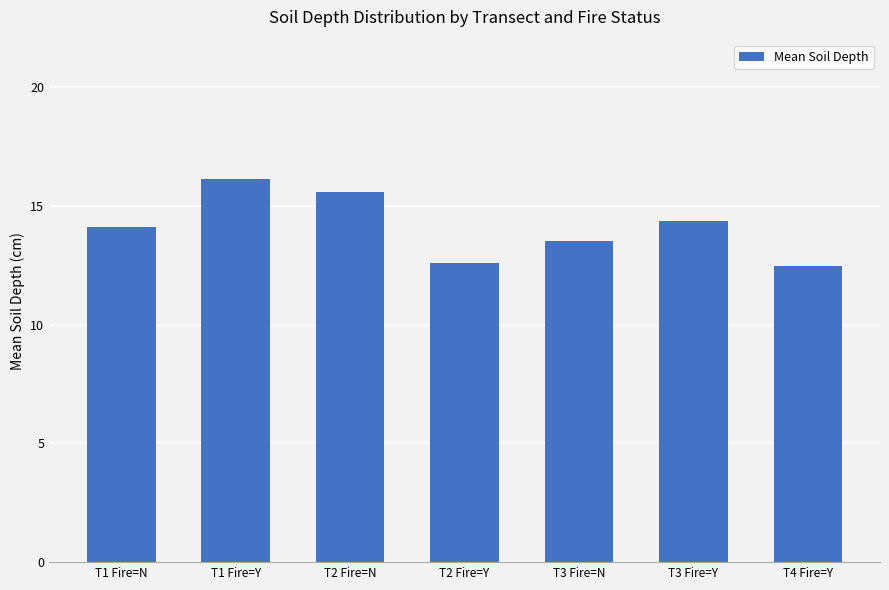

Between T1 Fire=N and T4 Fire=Y, which is larger?

T1 Fire=N